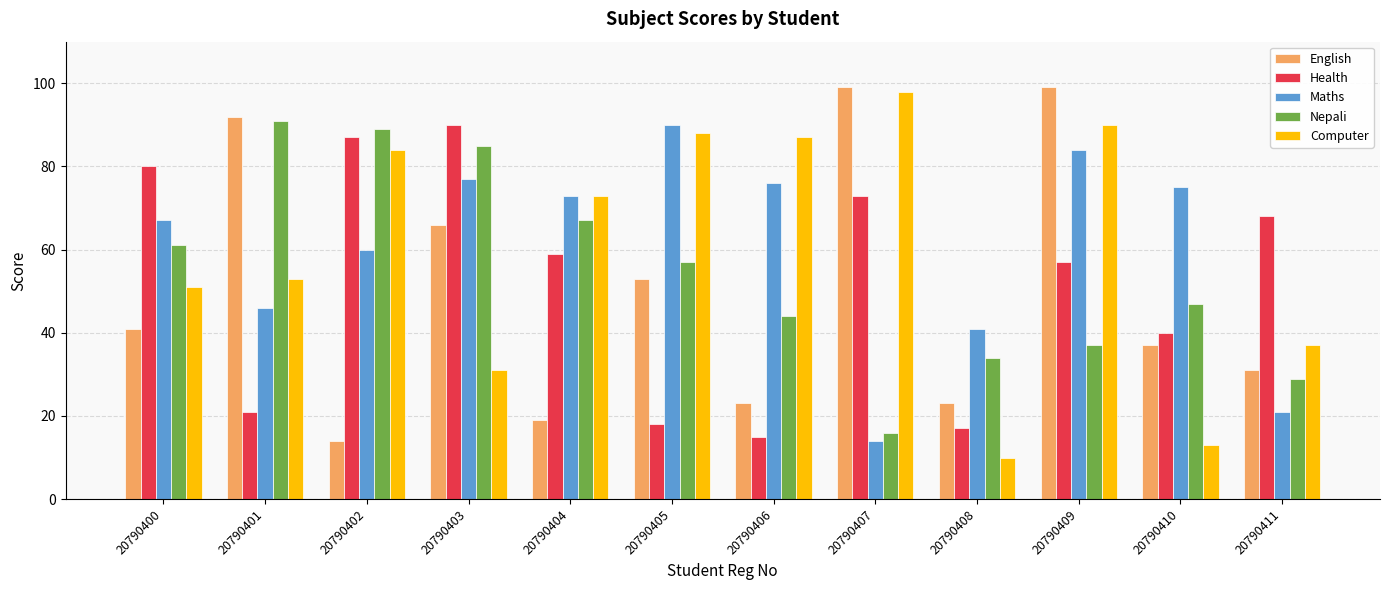

Reading left to right, list all the values displayed in this chart.

English: 41	92	14	66	19	53	23	99	23	99	37	31
Health: 80	21	87	90	59	18	15	73	17	57	40	68
Maths: 67	46	60	77	73	90	76	14	41	84	75	21
Nepali: 61	91	89	85	67	57	44	16	34	37	47	29
Computer: 51	53	84	31	73	88	87	98	10	90	13	37